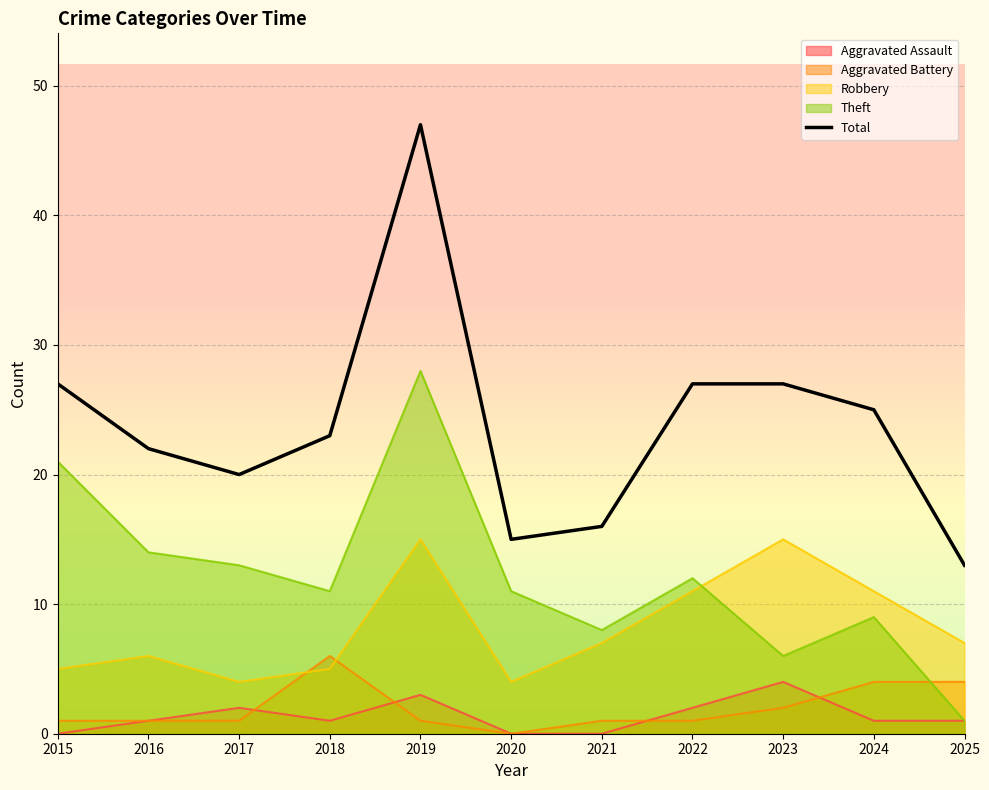

What is the difference between the second highest and second lowest values?

12